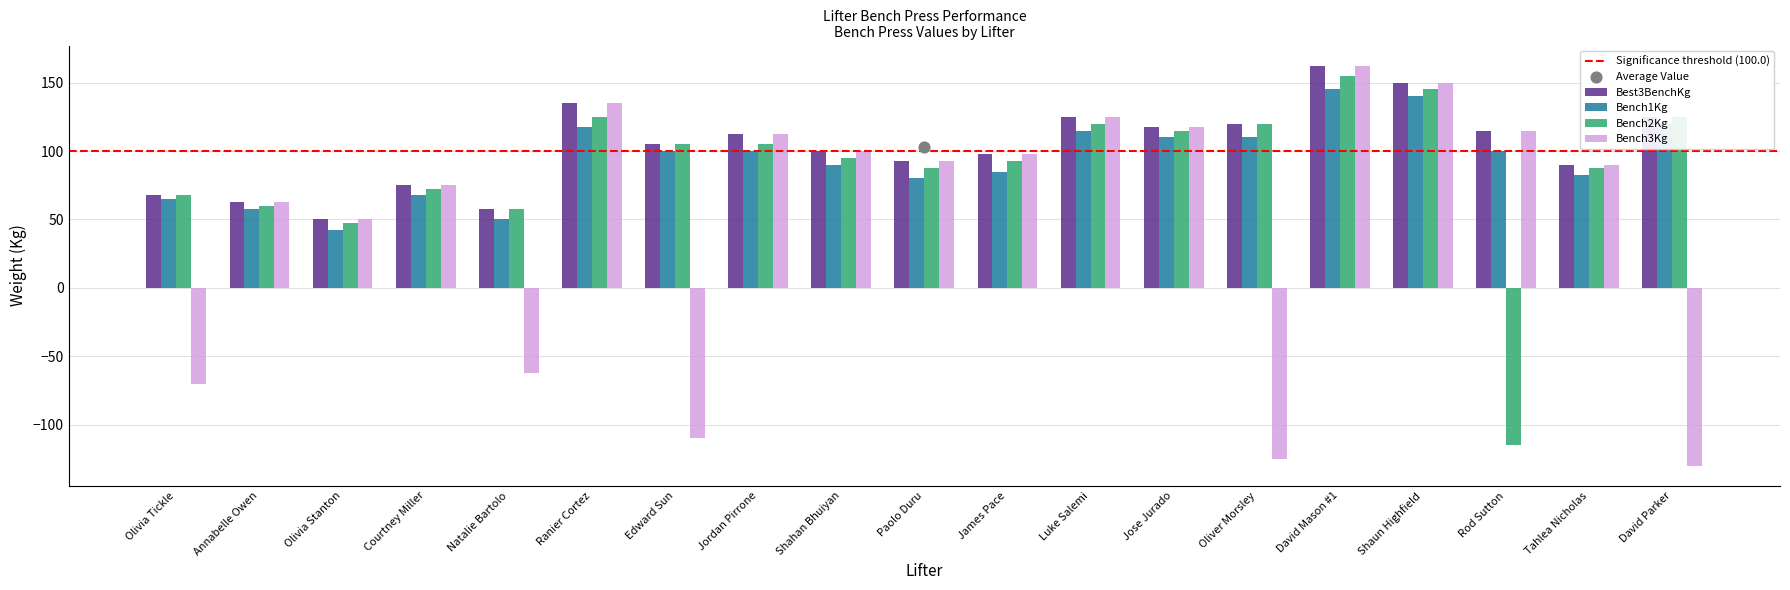

At how many categories does at least one series exceed 85?

14